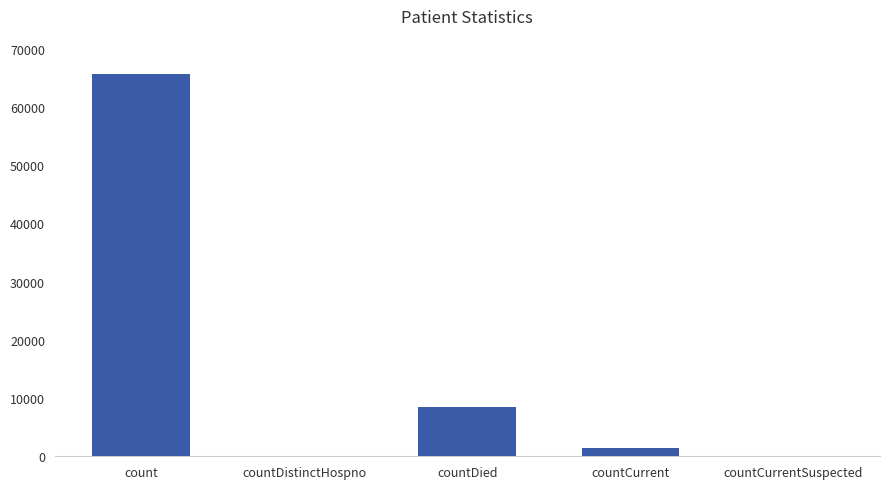

Between count and countDistinctHospno, which is larger?

count